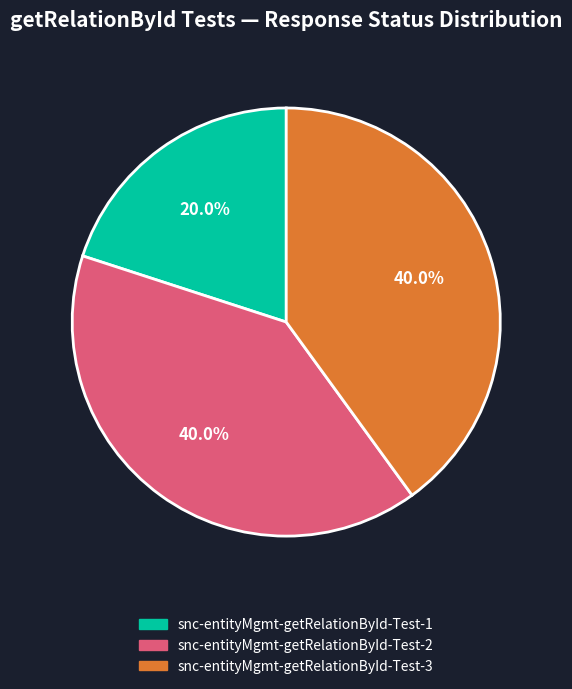

How many slices are in this pie chart?

3